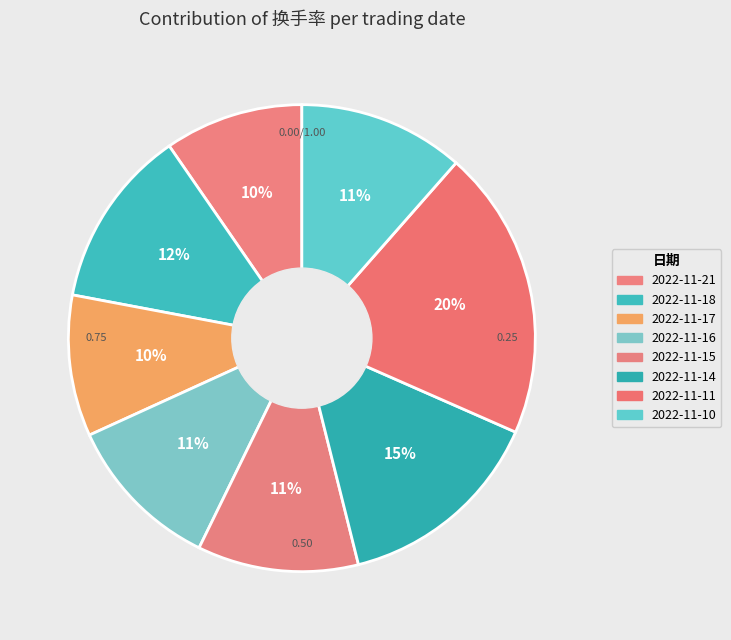

How many segments does this pie chart have?

8